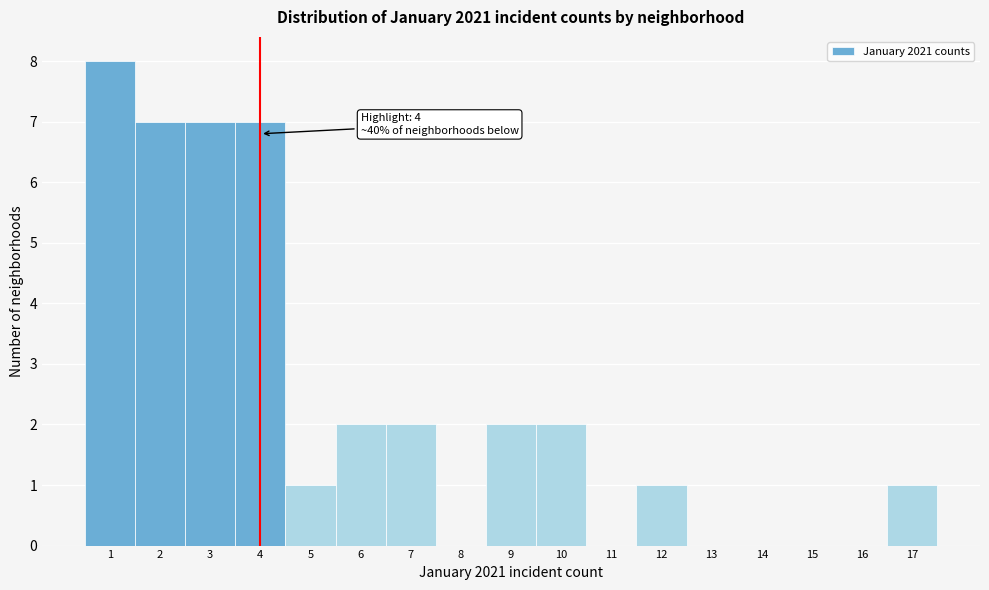

Which range on the x-axis has the tallest bar?

0.5 to 1.5